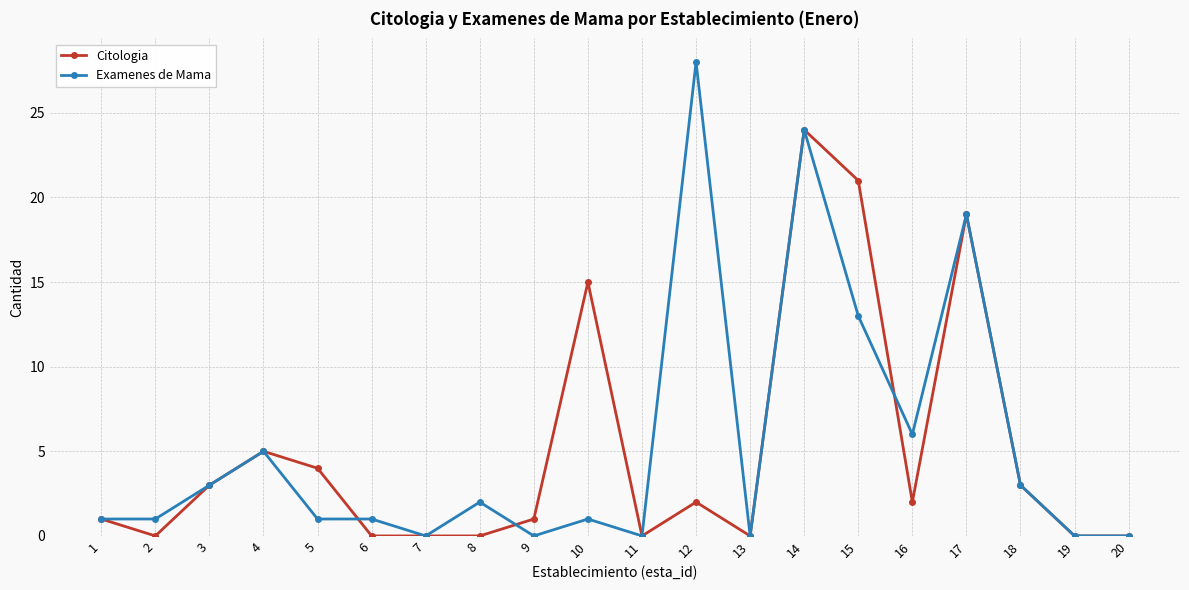

What are all the series names shown in the legend?

Citologia, Examenes de Mama